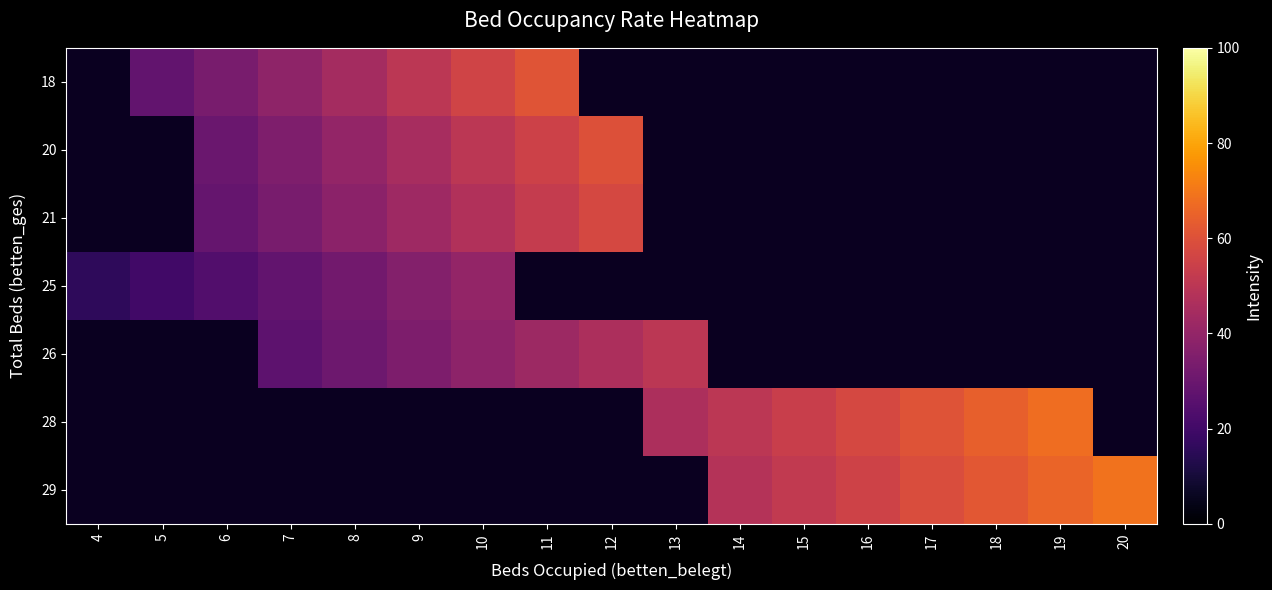

How many series are shown in this chart?

7